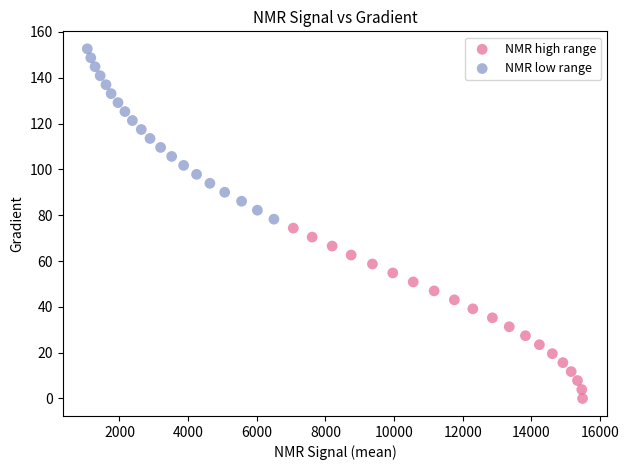

What are all the series names shown in the legend?

NMR high range, NMR low range